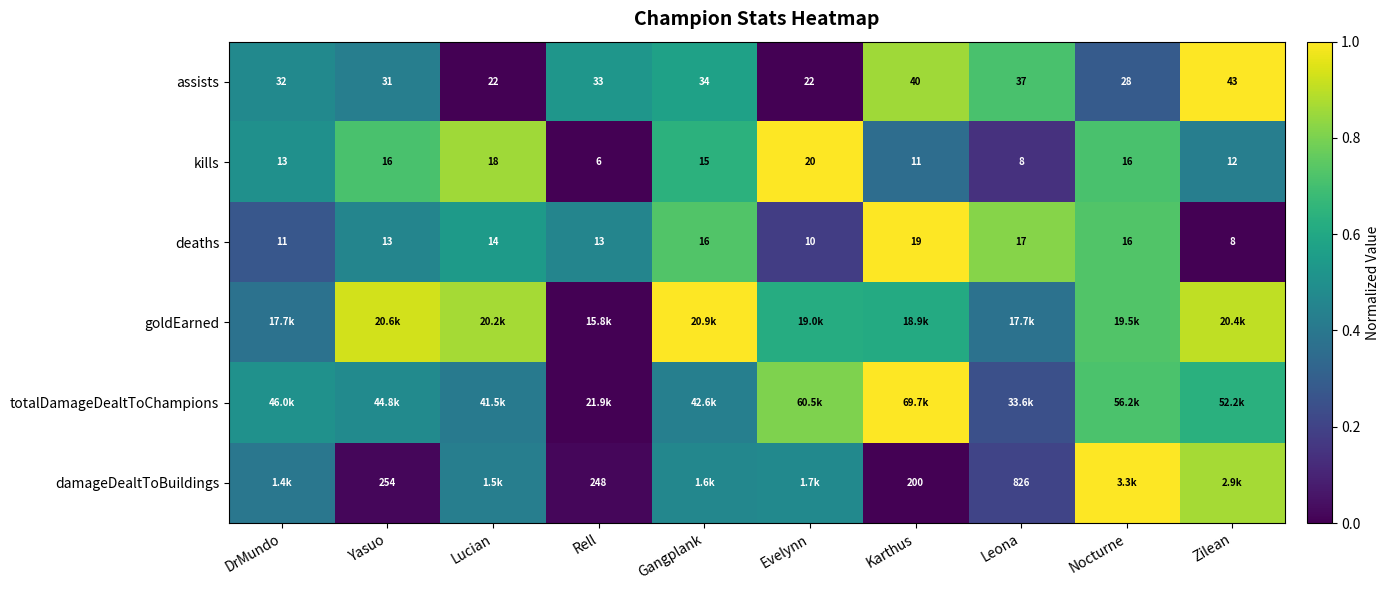

At how many categories does at least one series exceed 0?

10